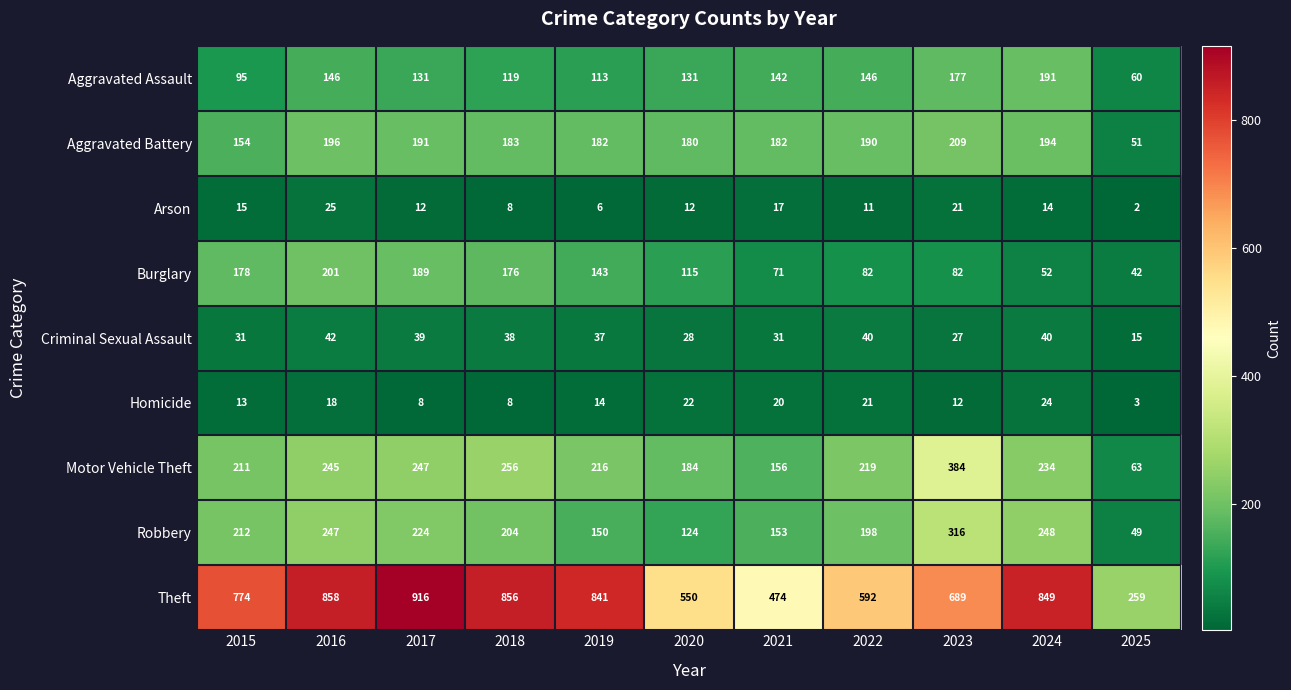

At which category does the chart reach its minimum across all series?

2025